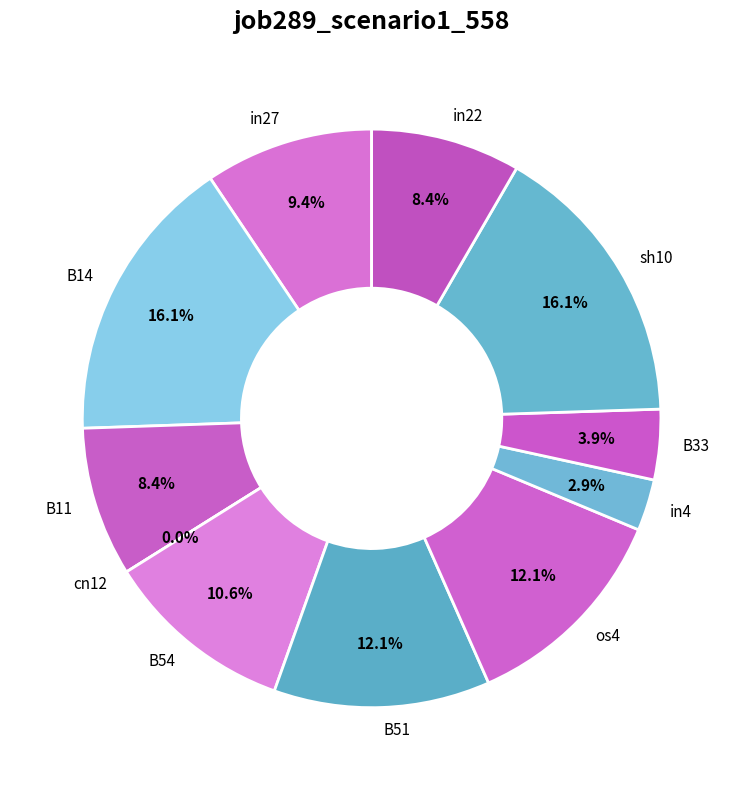

True or false: in22 accounts for 16% of the total.

False